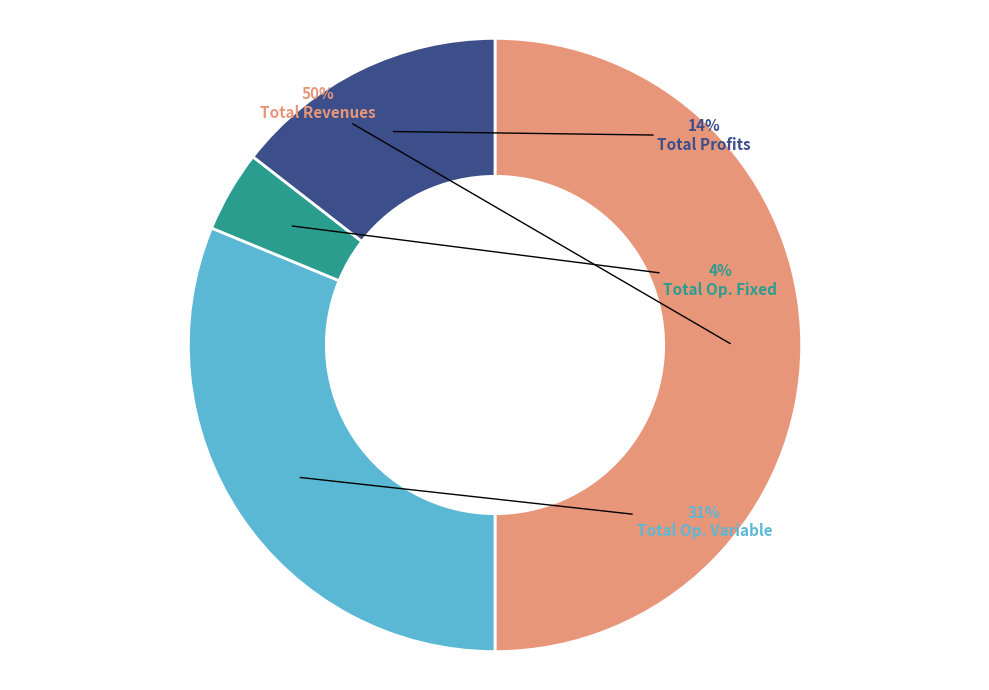

How many segments does this pie chart have?

4